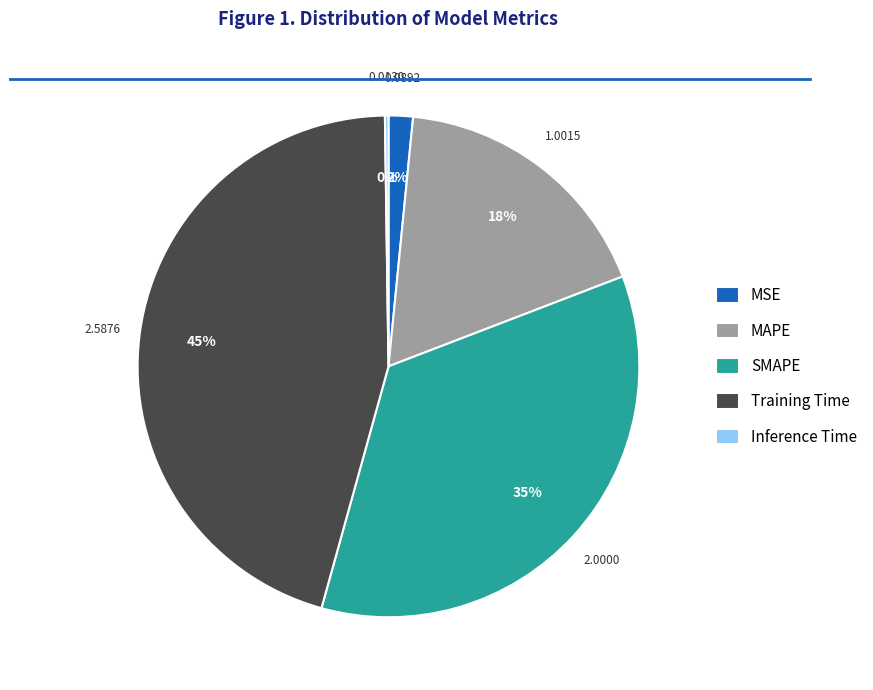

To the nearest percent, what is the difference between the largest and smallest slice percentages?

45%